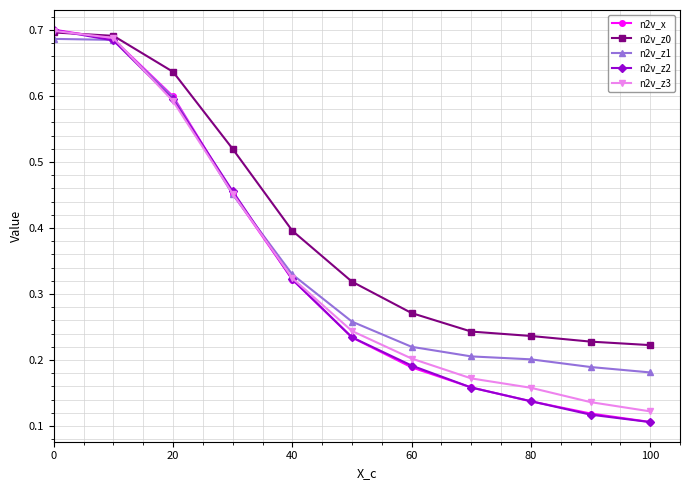

Which series has the largest total across all categories?

n2v_z0